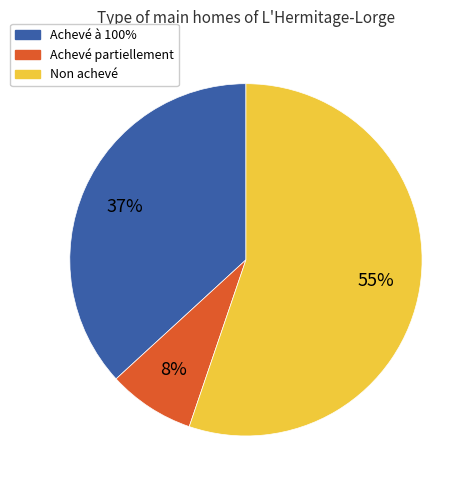

To the nearest percent, what is the average slice percentage?

33%